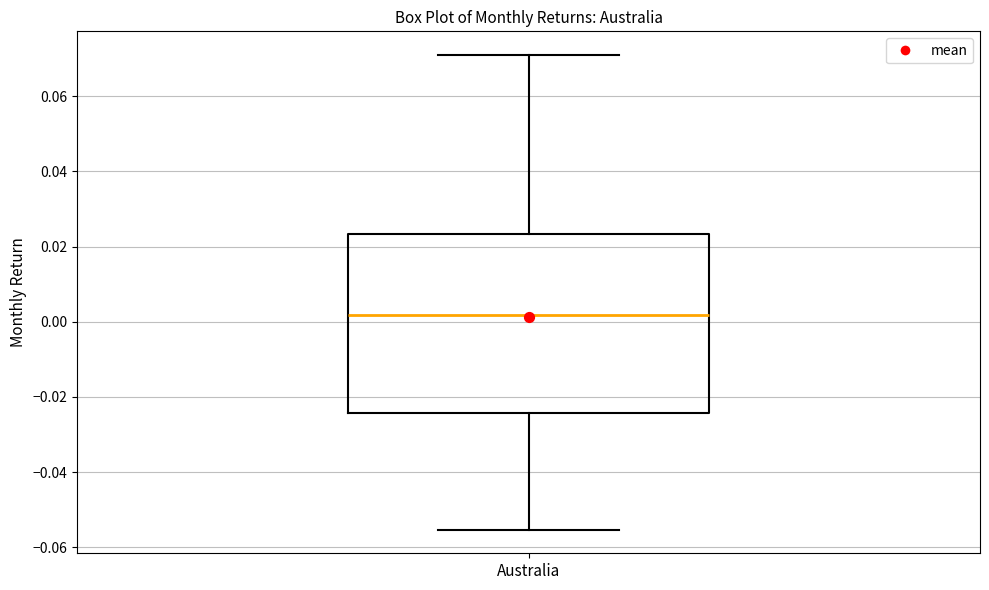

Where is the upper edge of the box for Australia on the y-axis? The values are not printed on the chart, so give them approximately, as read against the axis.

0.024